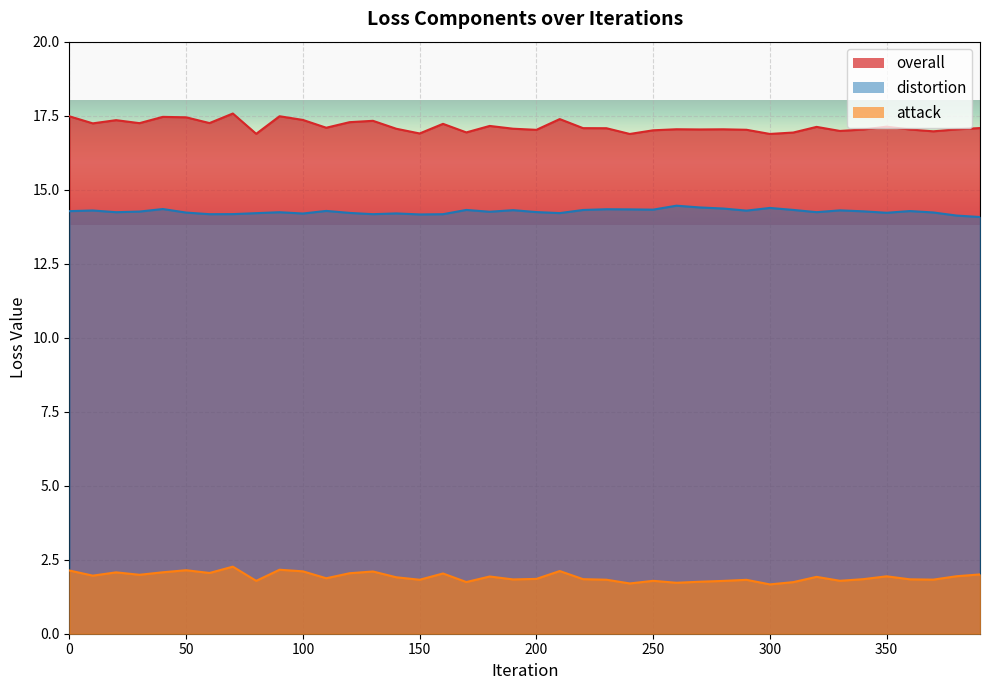

What is the lowest value of the attack series?

1.7